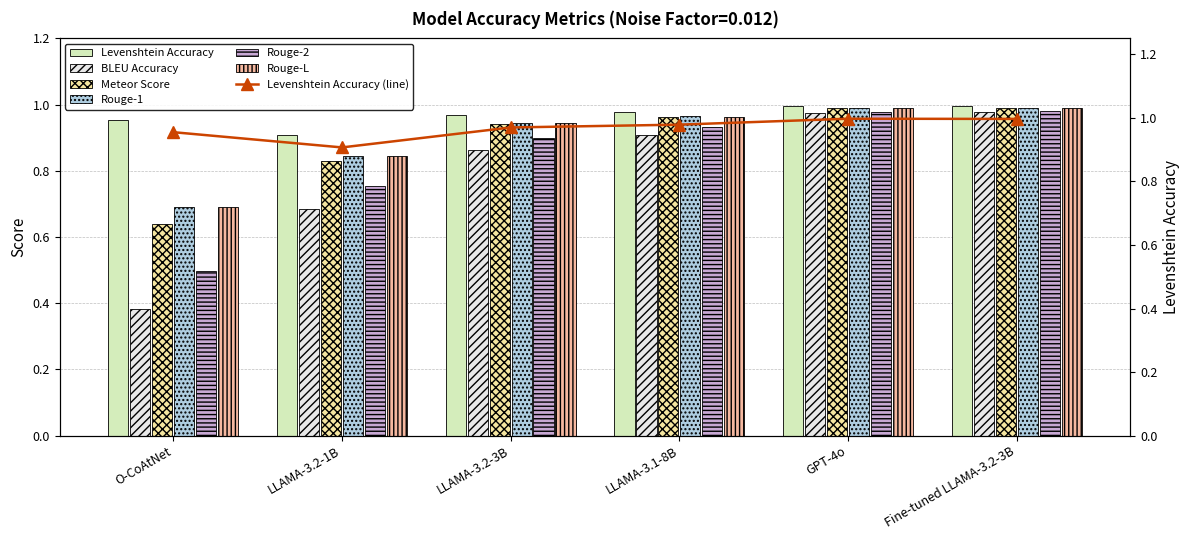

At which label does Levenshtein Accuracy reach its peak?

GPT-4o